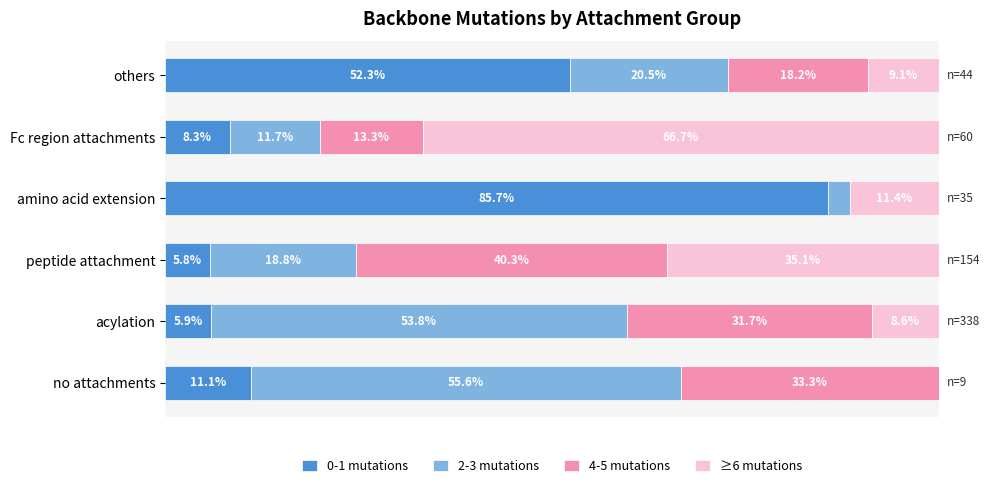

At which label does 0-1 mutations reach its peak?

amino acid extension